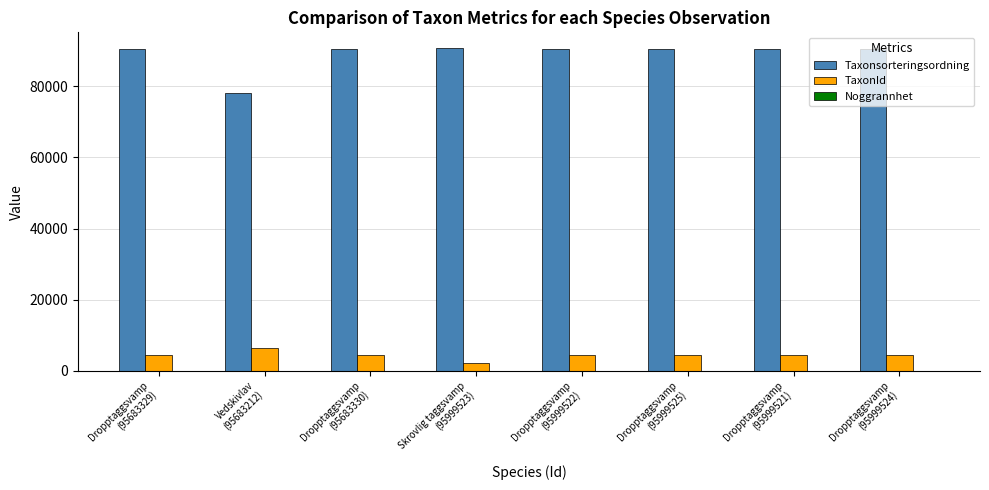

Is it true that Taxonsorteringsordning equals 120407 at Vedskivlav
(95683212)?

False